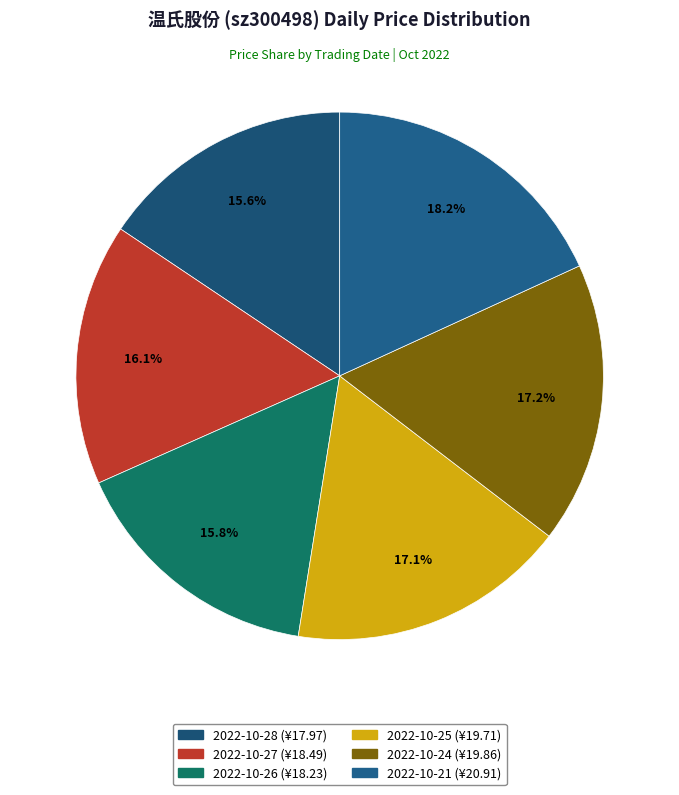

Does 2022-10-24 account for over 50% of the chart?

No